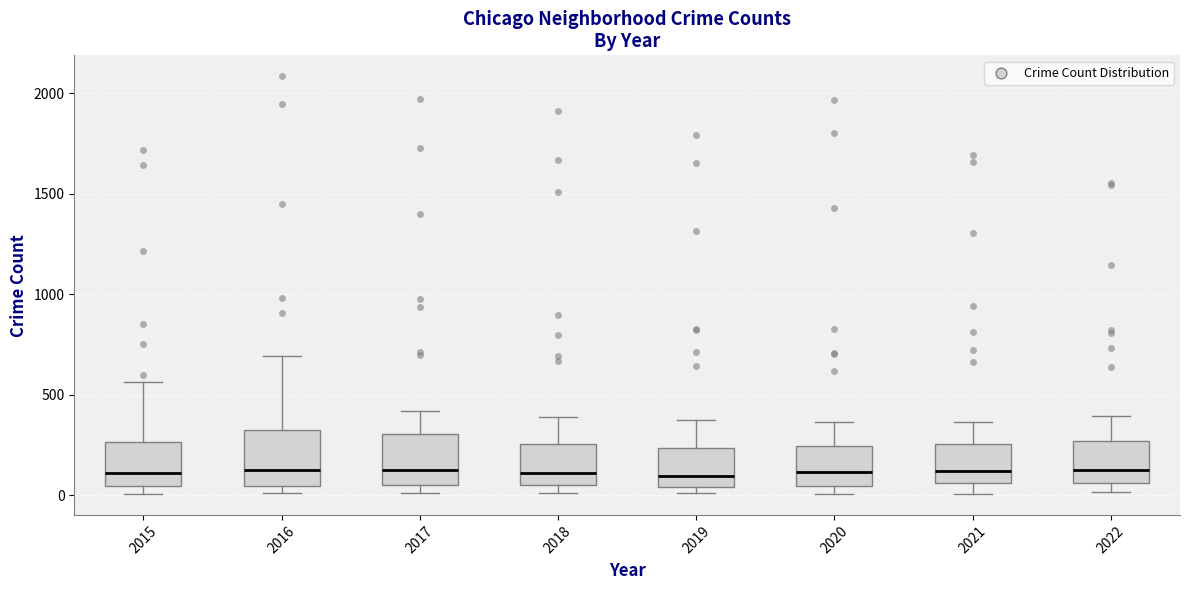

Where does the lower whisker of the box at x = 2021 end on the y-axis? The values are not printed on the chart, so give them approximately, as read against the axis.

0